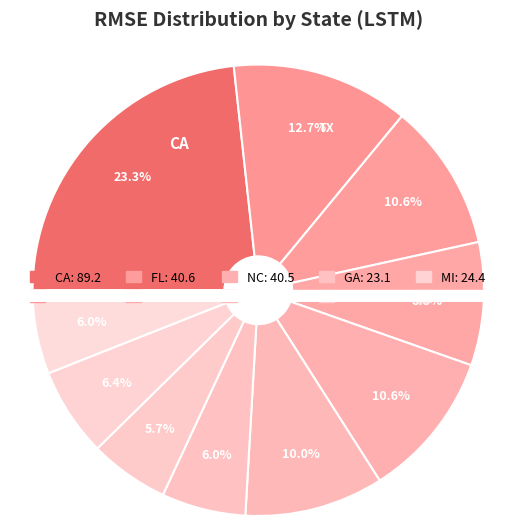

Which has a higher value, NY or MI?

NY